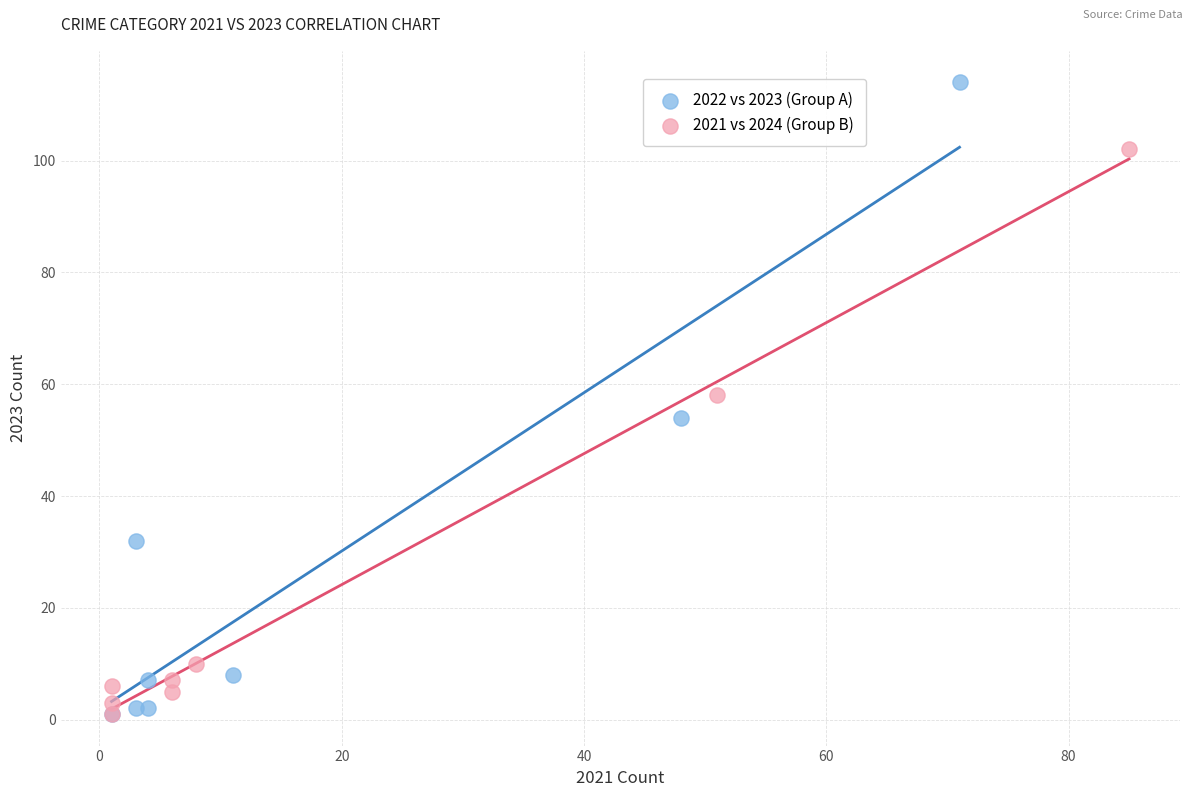

Which series has the largest Y range (max minus min)?

2022 vs 2023 (Group A)